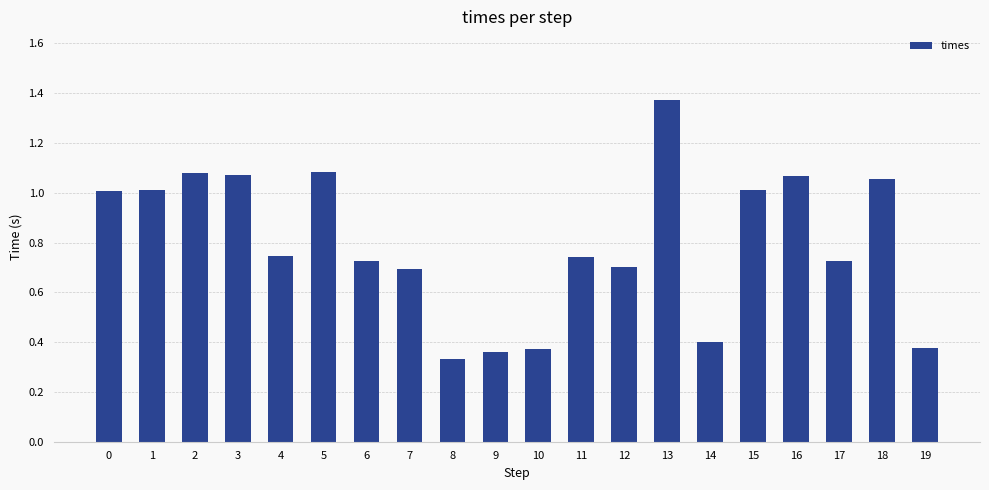

The chart shows a value of 0.7 at 6. True or false?

True